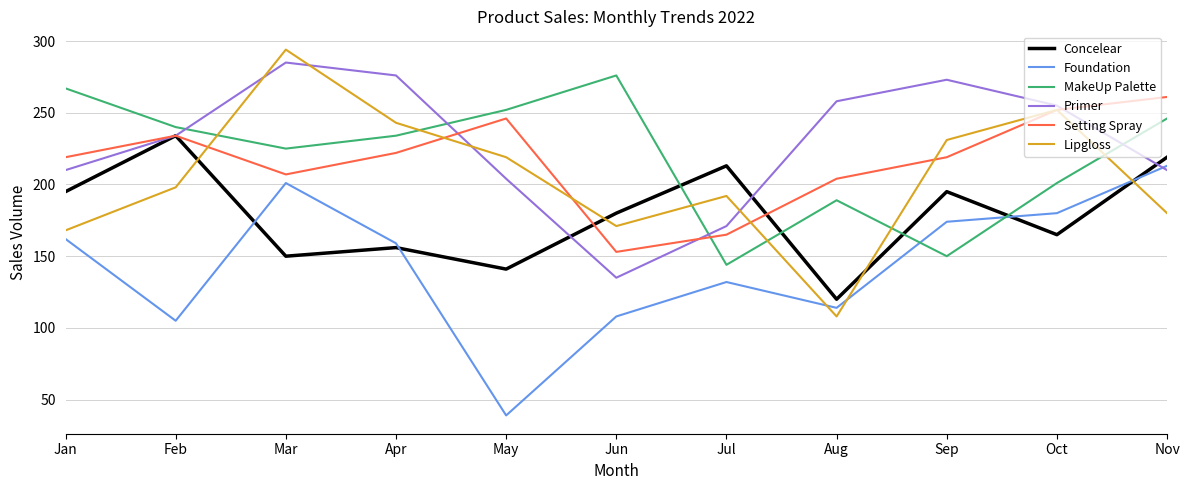

List the labels in order of MakeUp Palette value, smallest first.

Jul, Sep, Aug, Oct, Mar, Apr, Feb, Nov, May, Jan, Jun